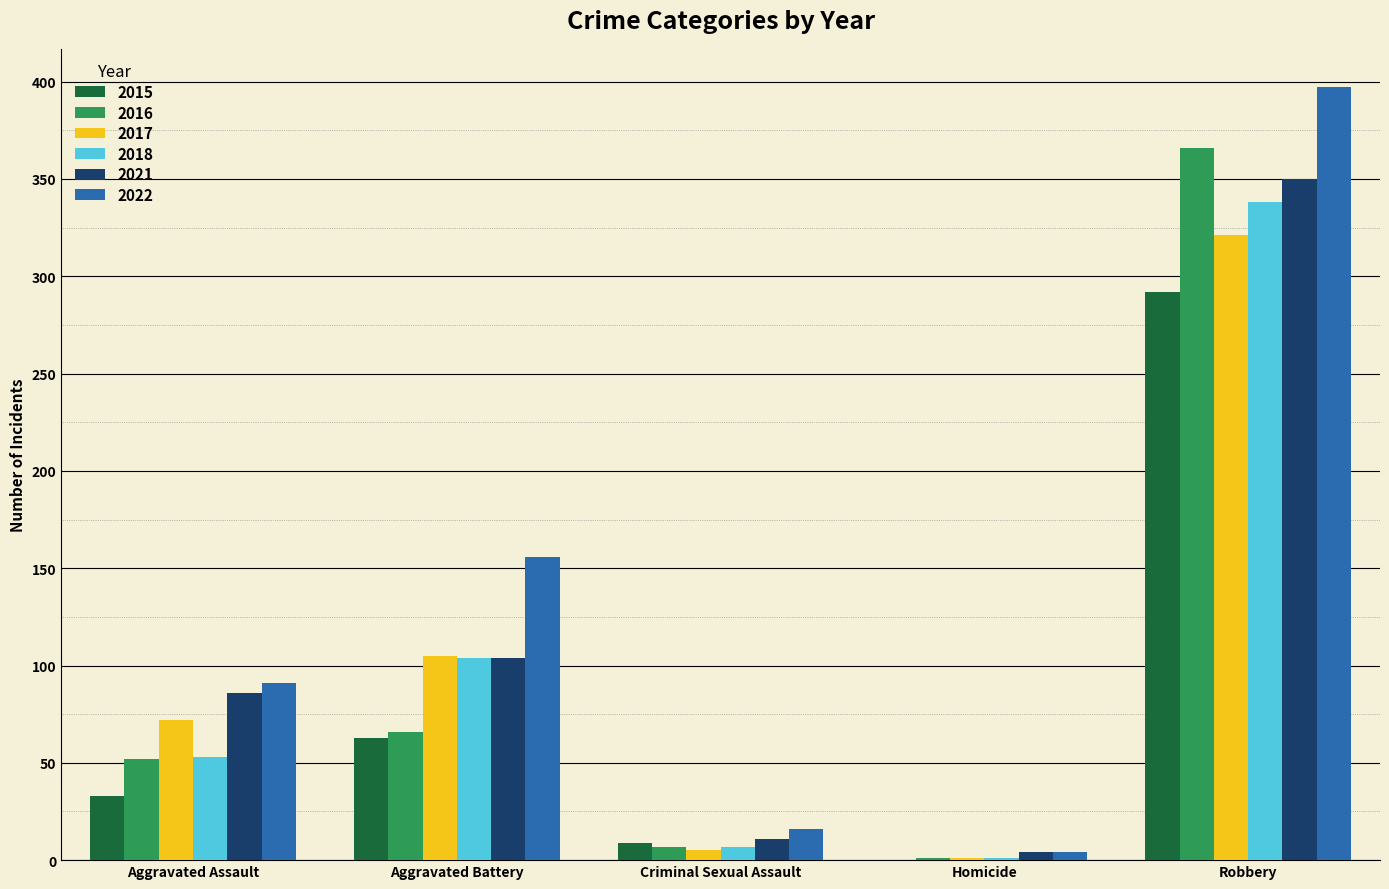

Where is 2022 nearest to the value 200?

Aggravated Battery